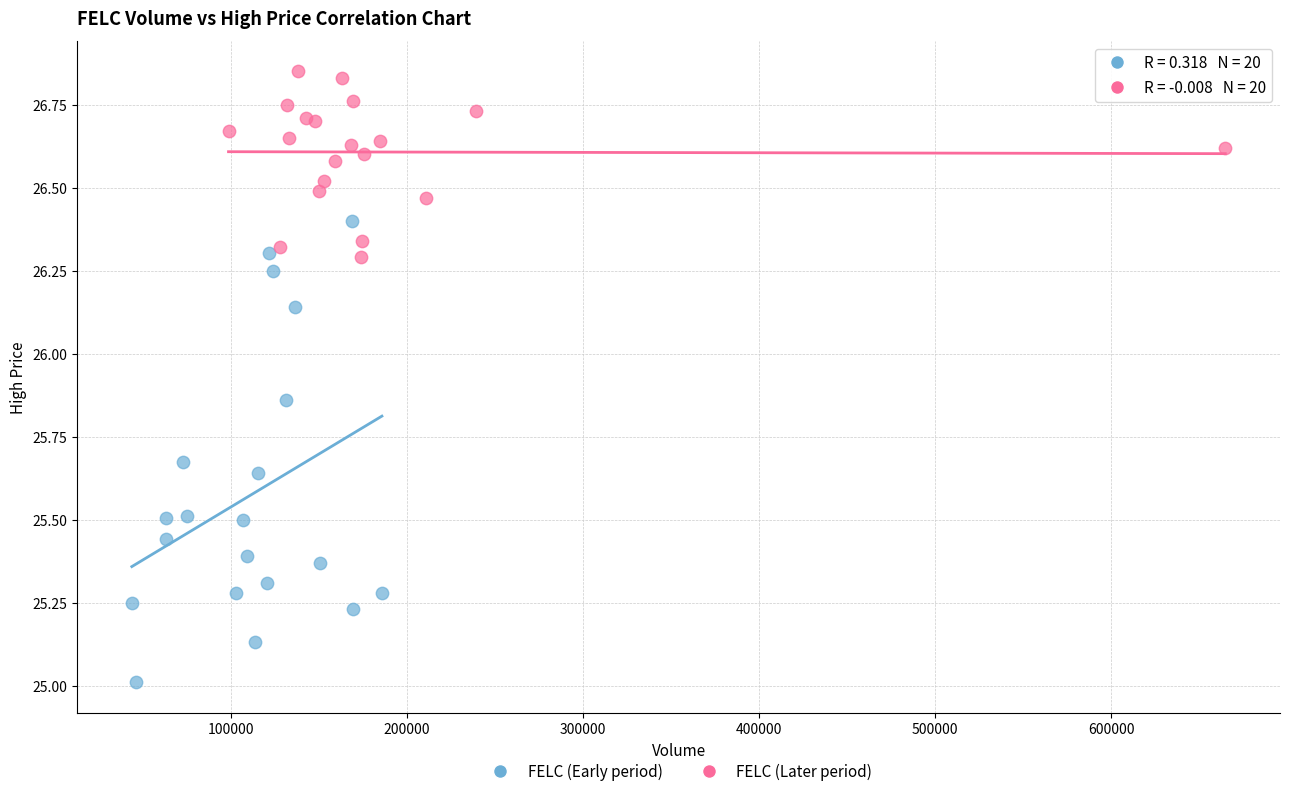

Which series reaches the maximum Y coordinate?

FELC (Later period)